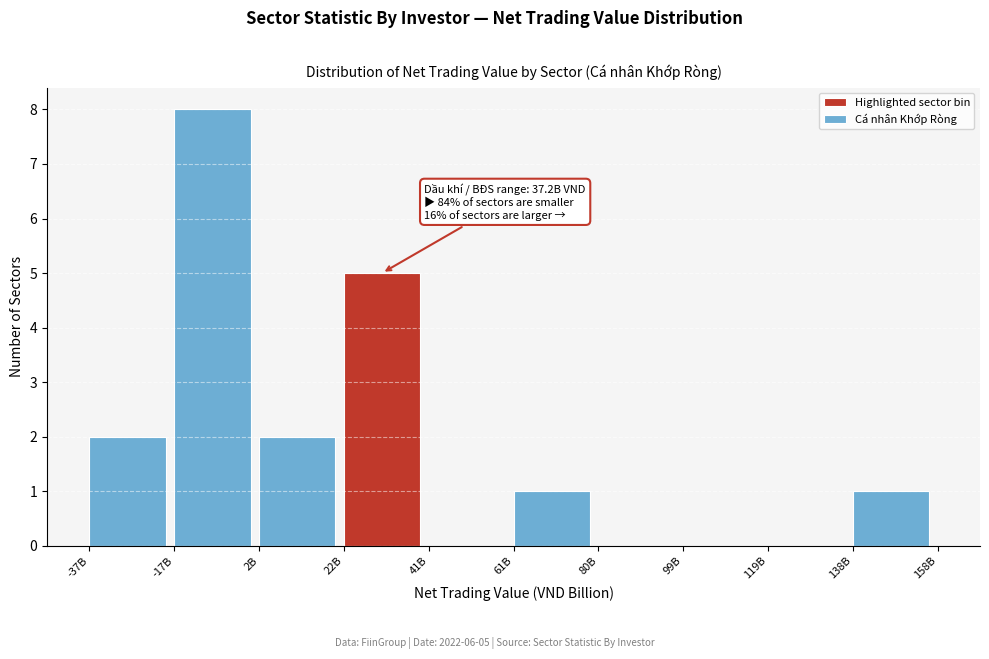

Reading left to right, what are all the values shown in this chart?

-37B=2	-17B=8	2B=2	22B=5	41B=0	61B=1	80B=0	99B=0	119B=0	138B=1